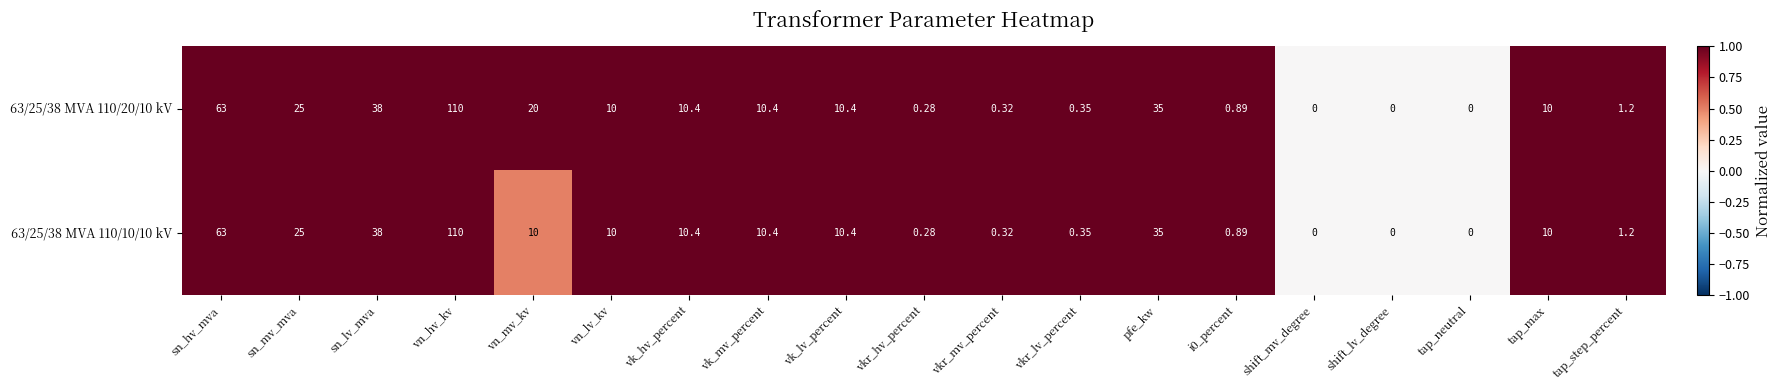

Which label corresponds to the largest value in the chart?

vn_hv_kv